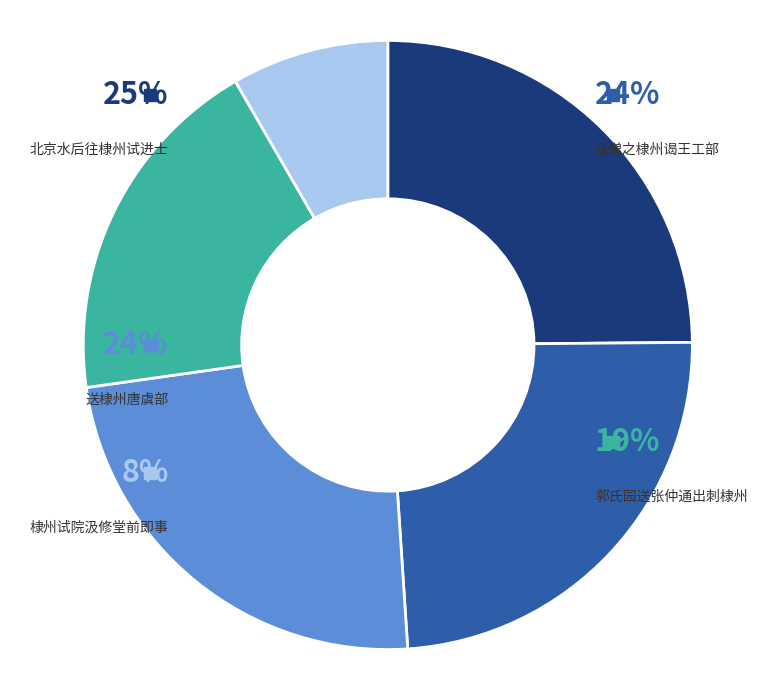

Which slice is the largest?

送棣州唐虞部